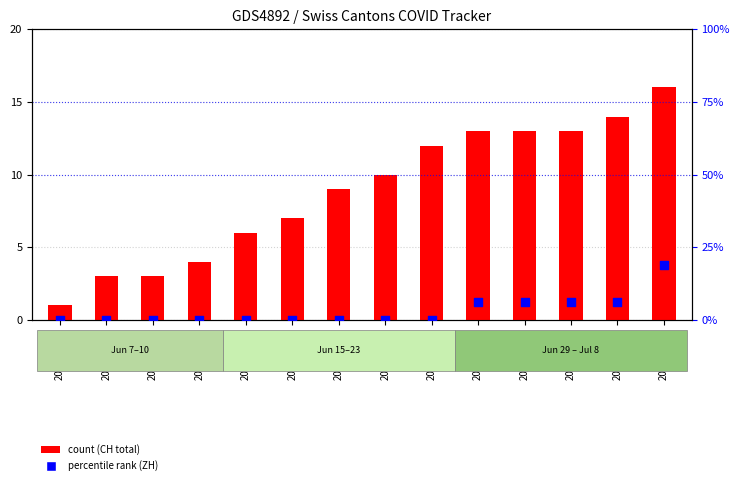

Which series contains the lowest Y value?

ZH (rank)